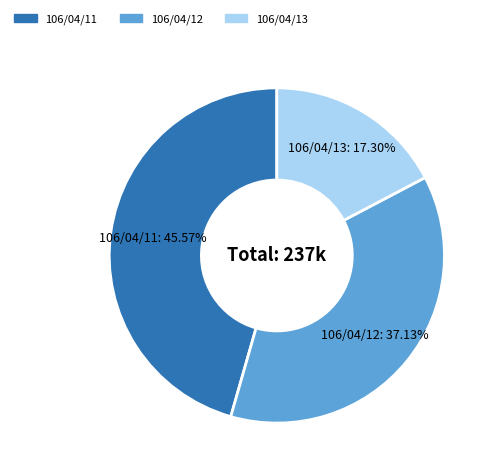

What is the ratio of the value at 106/04/12 to the value at 106/04/13?

2.1